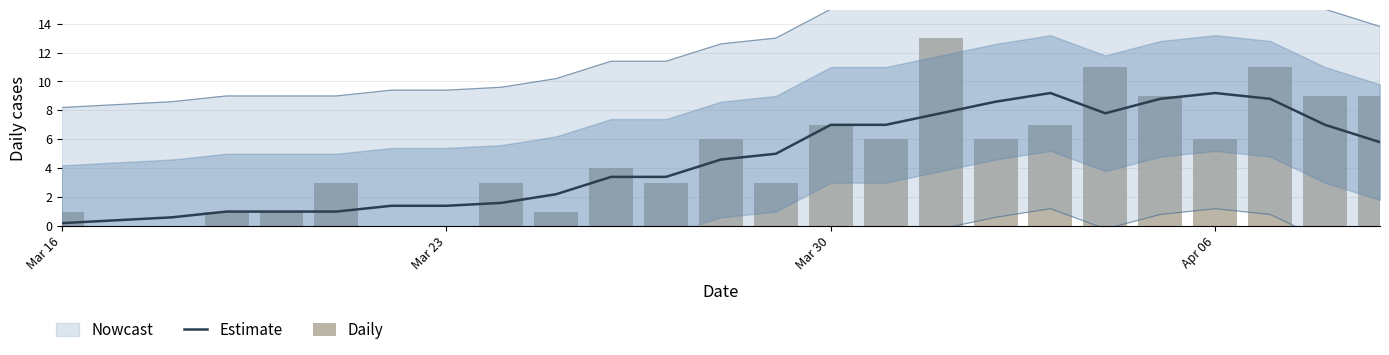

Which series has the widest spread of values?

Daily